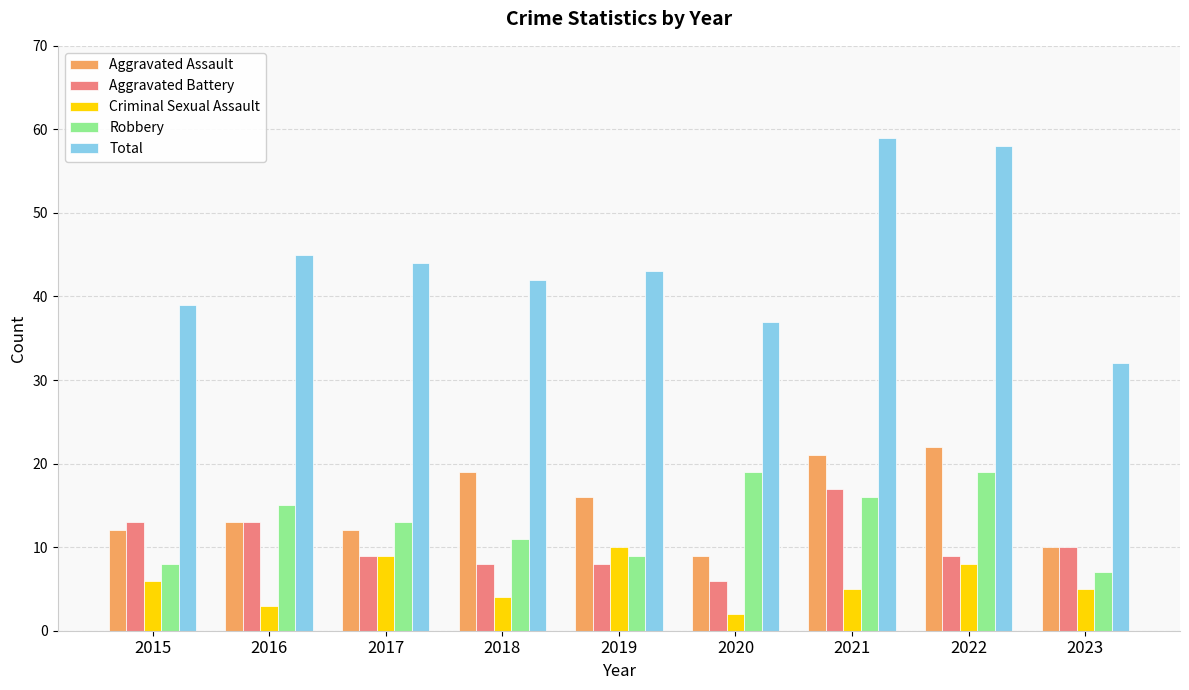

What is the sum of the Criminal Sexual Assault values at 2022 and 2020?

10